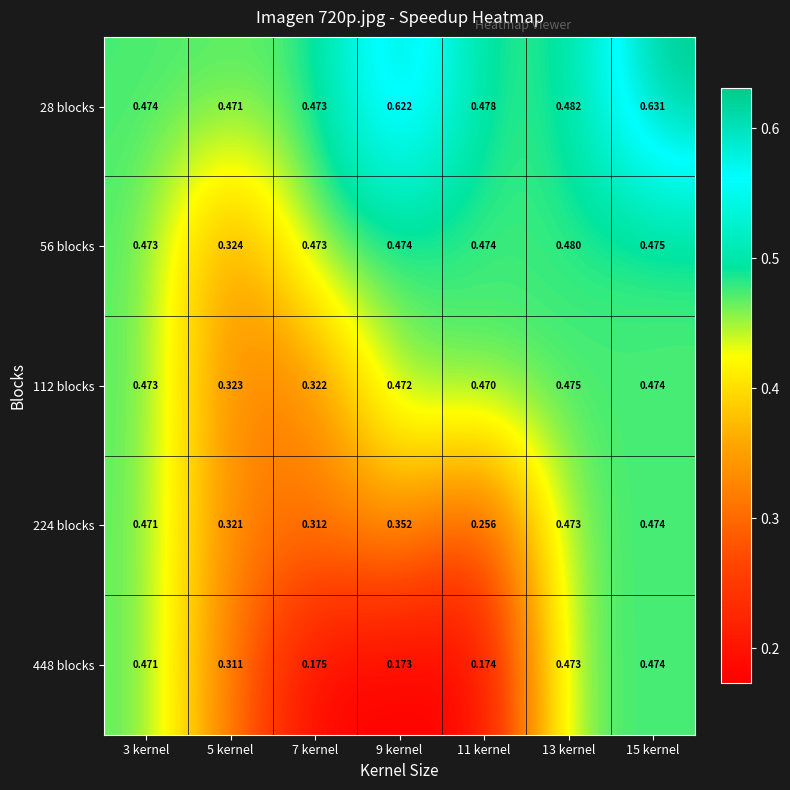

Is the value of 448 blocks at 3 kernel greater than the value of 56 blocks at 7 kernel?

No